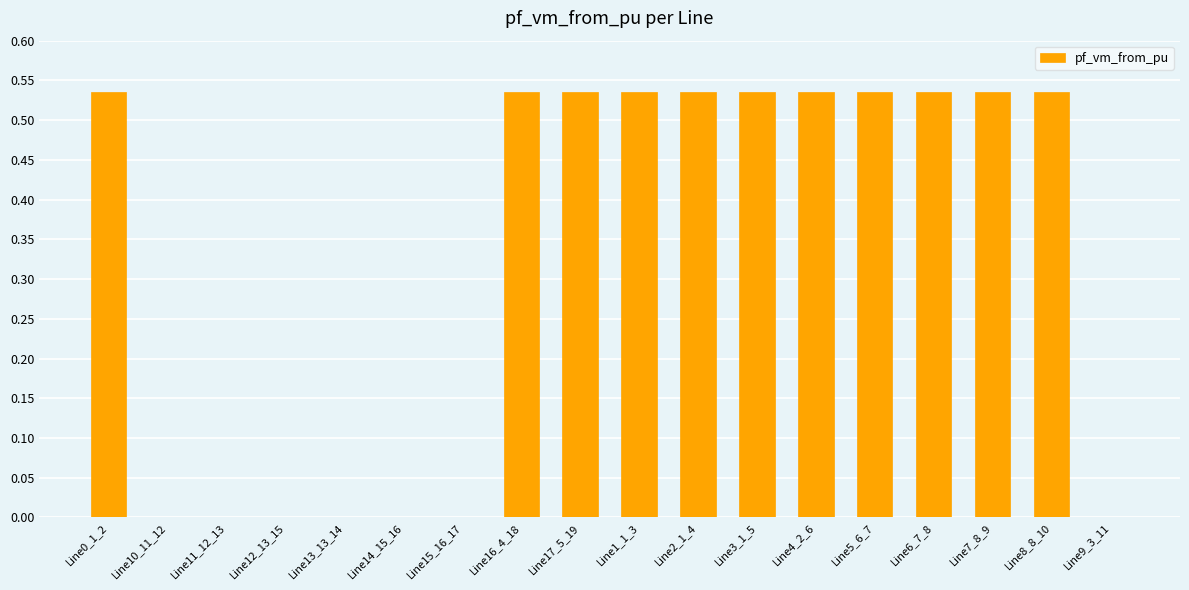

What is the sum of all values?

5.9